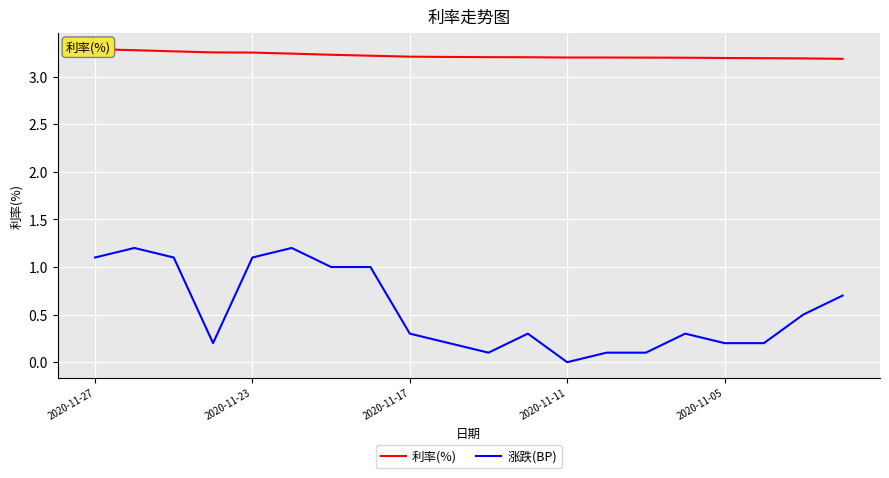

True or false: 利率(%) and 涨跌(BP) cross at least once.

False